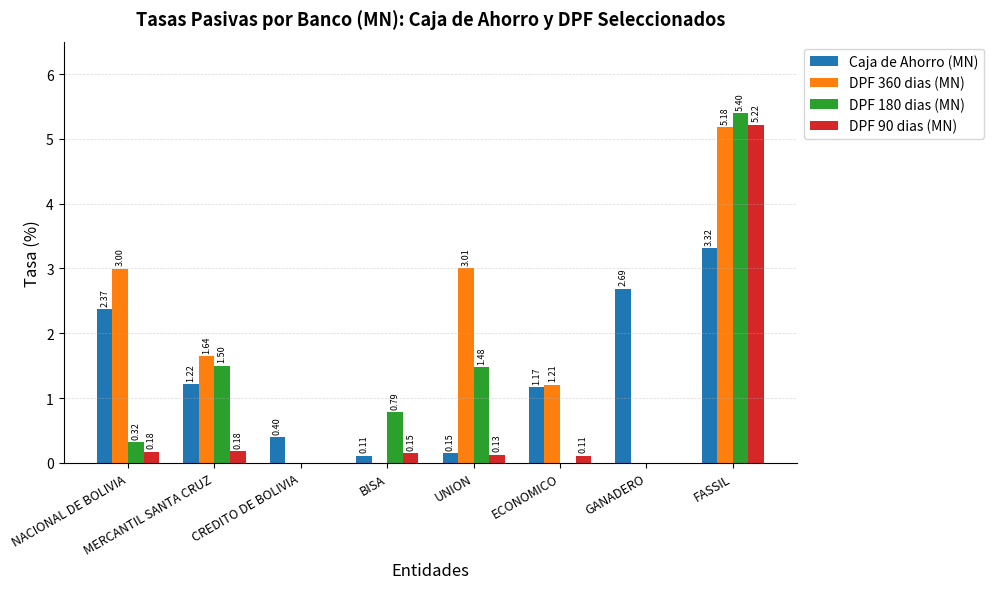

Between MERCANTIL SANTA CRUZ and GANADERO, which series saw the biggest shift?

DPF 360 dias (MN)